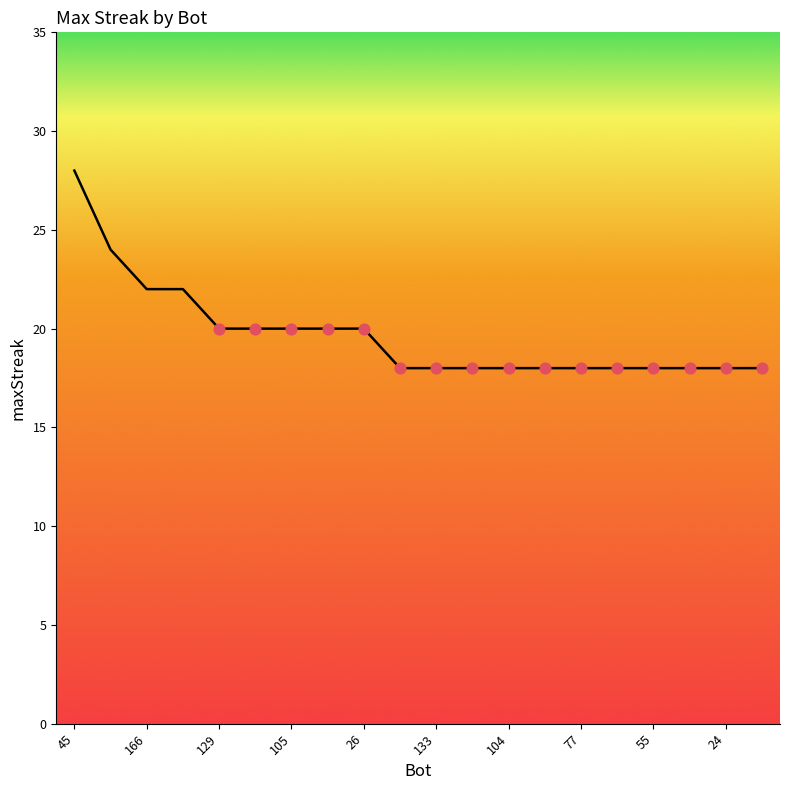

What is the greatest value displayed?

28